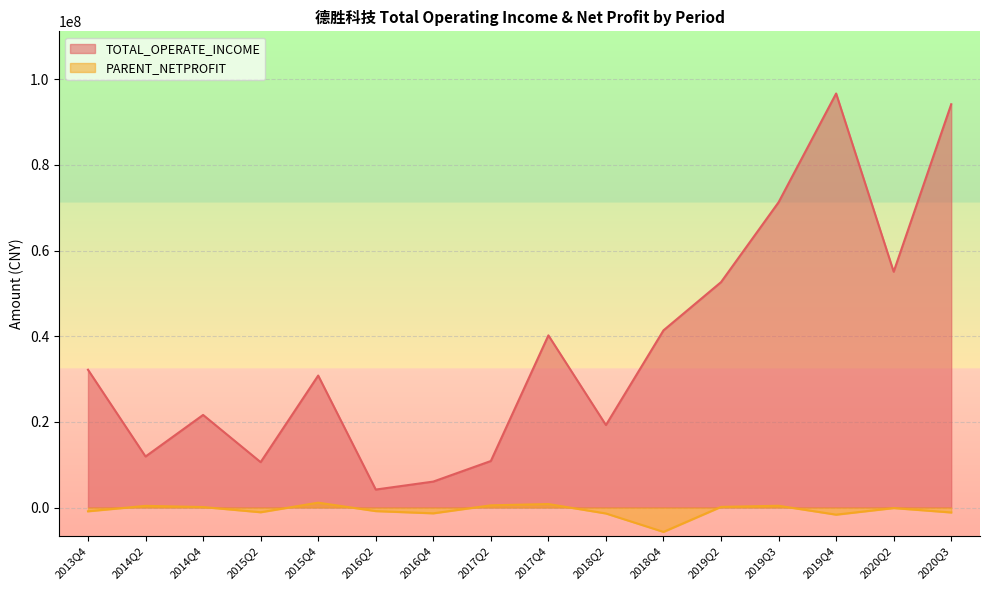

Reading right to left, list all the values displayed in this chart.

TOTAL_OPERATE_INCOME: 2013Q4=32167820.3	2014Q2=11910232.2	2014Q4=21615868.2	2016Q2=4191186.5	2015Q2=10587828.1	2016Q4=6053403.0	2015Q4=30810272.1	2017Q2=10855551.3	2017Q4=40194996.2	2018Q2=19256785.2	2018Q4=41364982.4	2019Q2=52627131.8	2019Q4=96672342.4	2020Q2=55056255.4	2019Q3=71278842.2	2020Q3=94164634.5
PARENT_NETPROFIT: 2013Q4=-886590.2	2014Q2=382349.8	2014Q4=107804.1	2016Q2=-840750.7	2015Q2=-1108254.2	2016Q4=-1359473.4	2015Q4=1128771.0	2017Q2=509587.6	2017Q4=806581.1	2018Q2=-1393702.5	2018Q4=-5692959.3	2019Q2=143715.4	2019Q4=-1670574.9	2020Q2=-132509.7	2019Q3=406709.3	2020Q3=-1160092.8